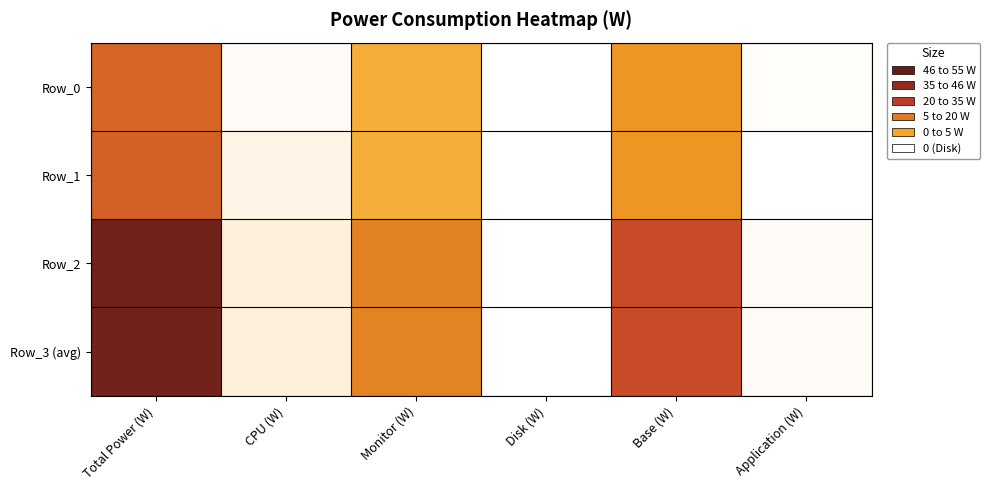

What is the difference between the highest and lowest values at Monitor (W)?

10.0